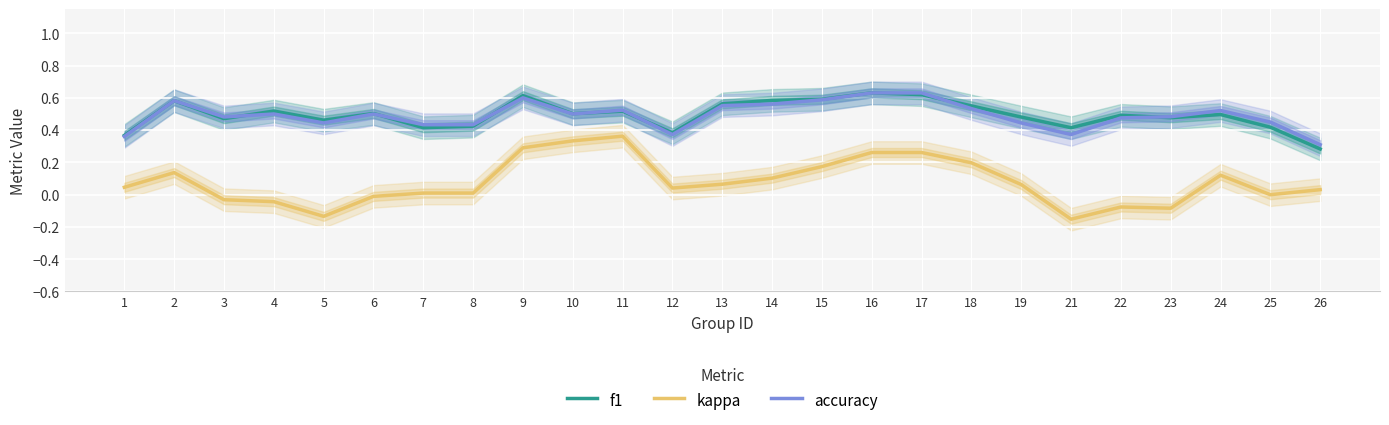

Where does the kappa series first go above 0?

1